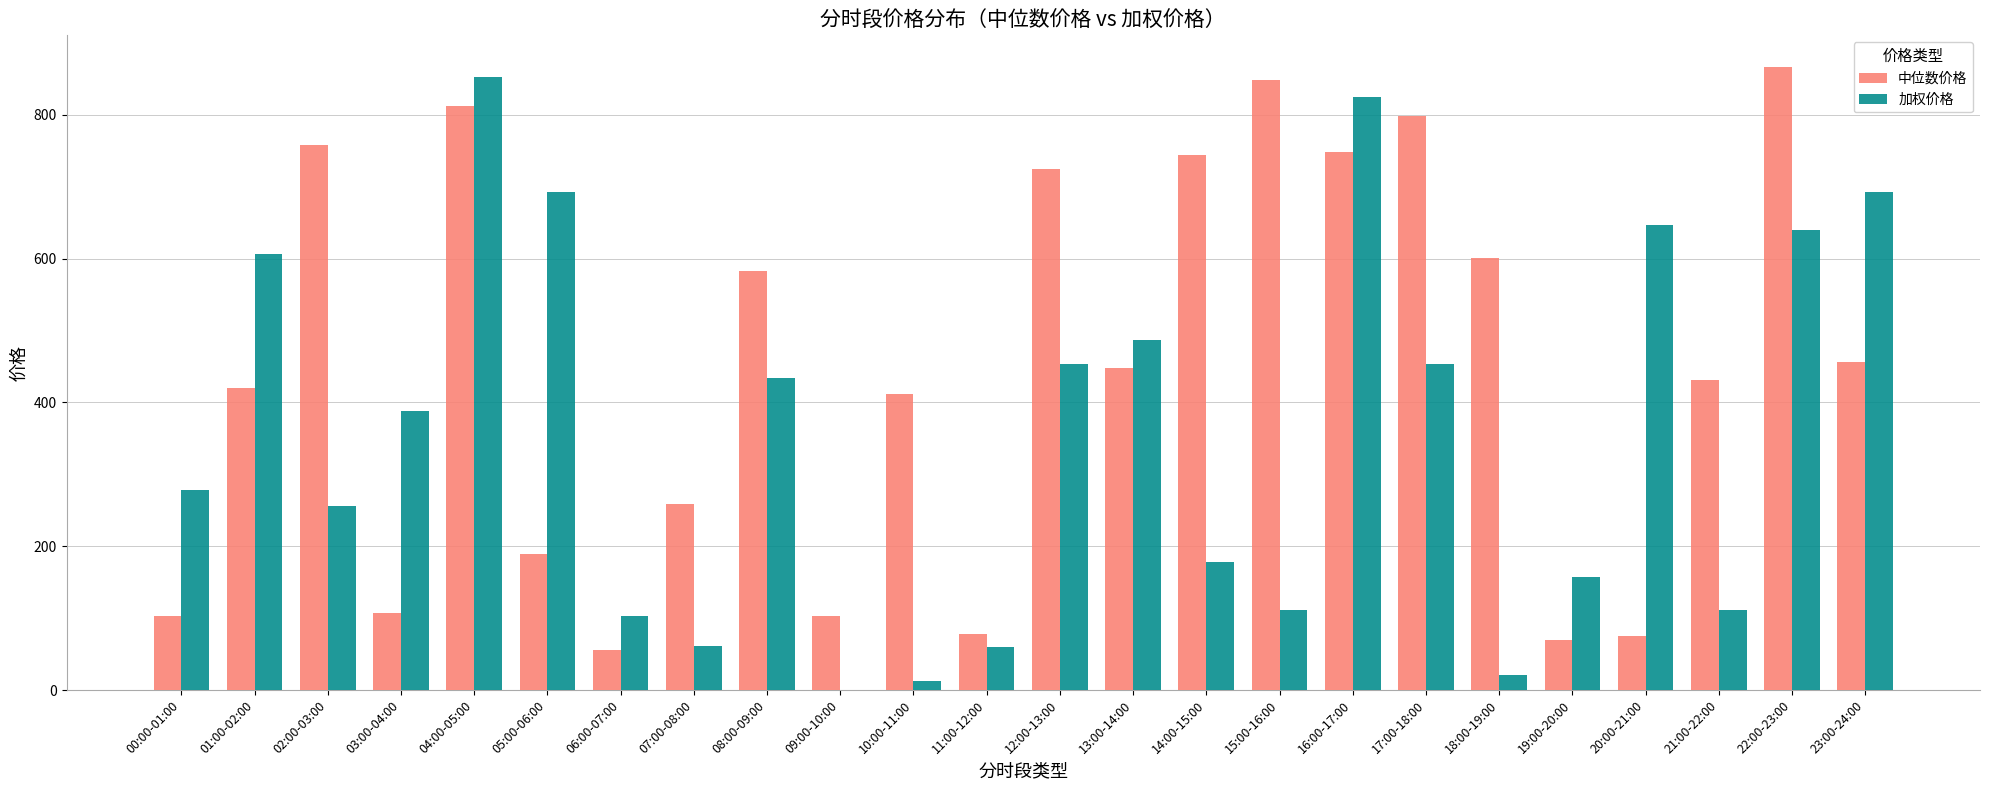

True or false: 中位数价格 has a value of 115.6 at 20:00-21:00.

False